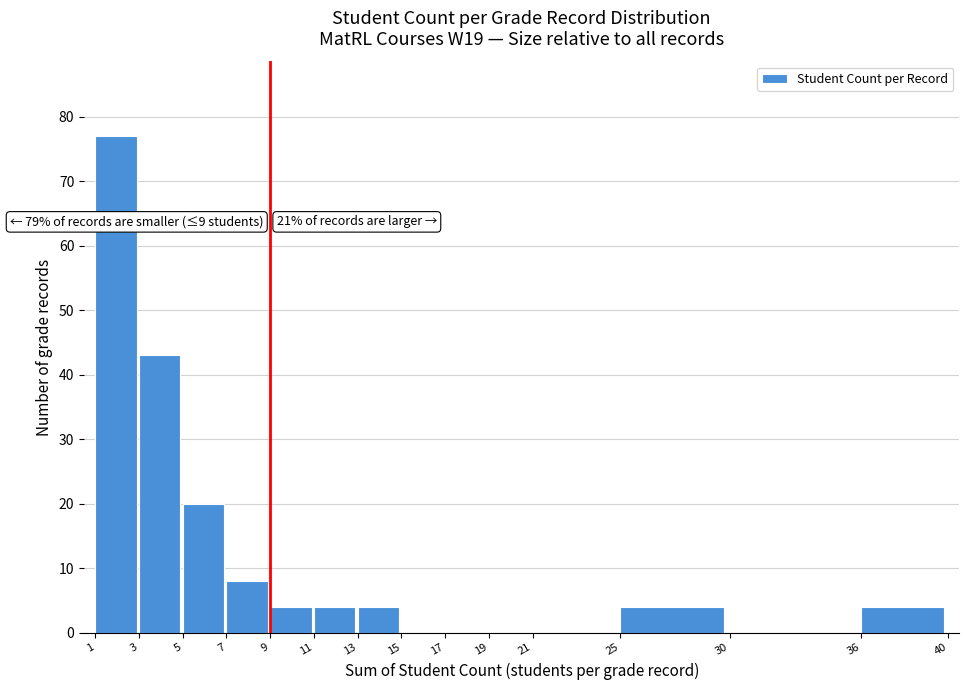

Over which range of the x-axis is the bar tallest?

1 to 3